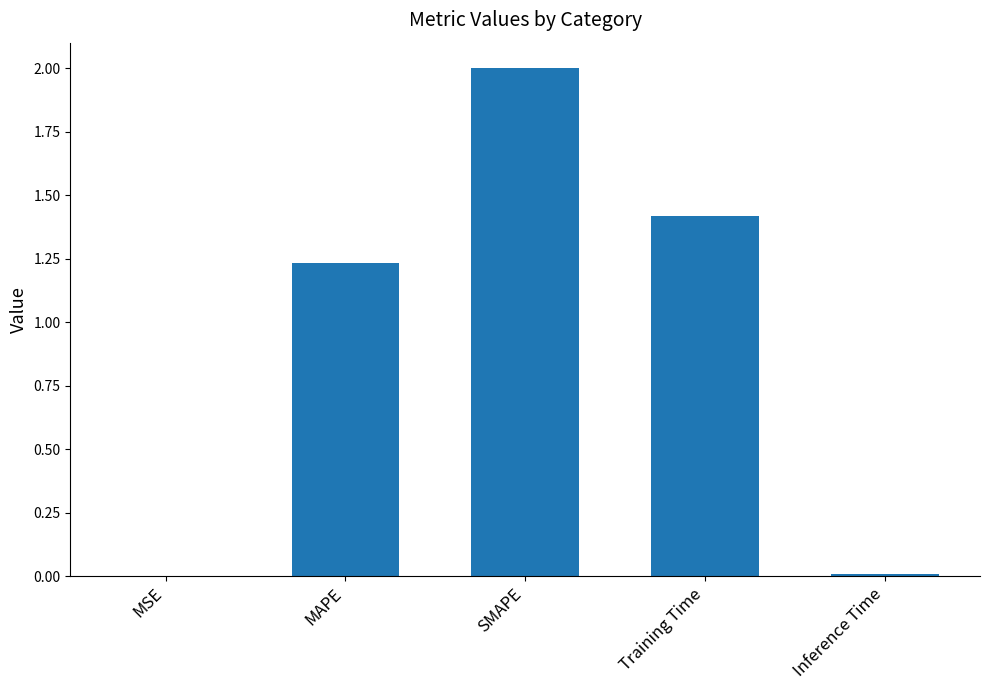

Which label corresponds to the largest value in the chart?

SMAPE